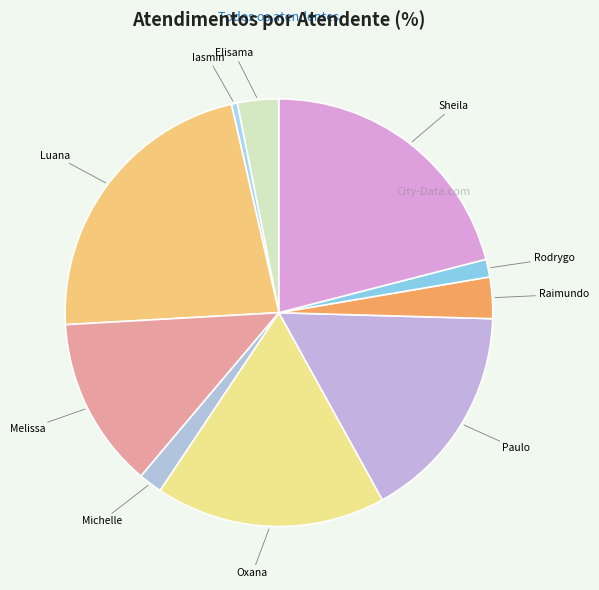

Combined, do Melissa and Luana account for over 50%?

No